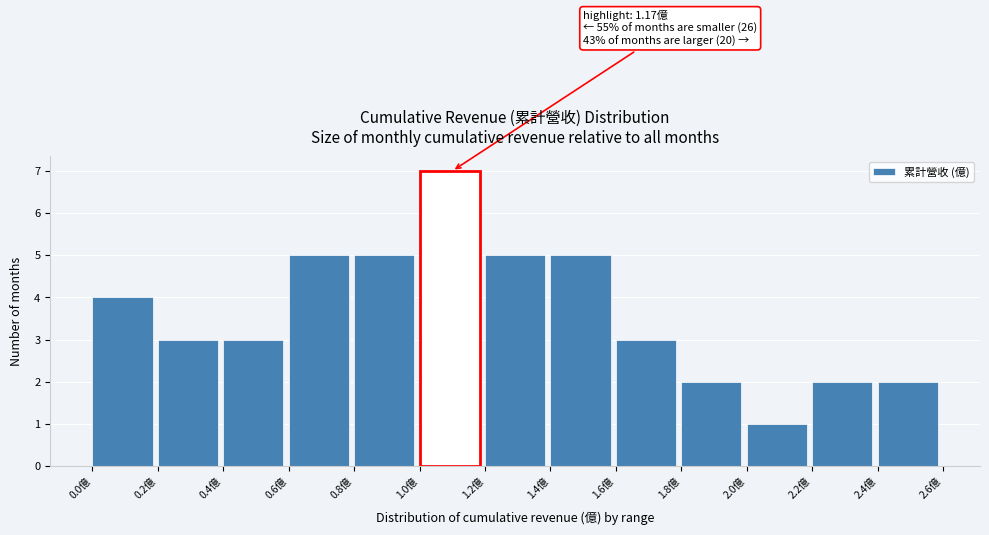

Which range on the x-axis has the tallest bar?

1.0 to 1.2